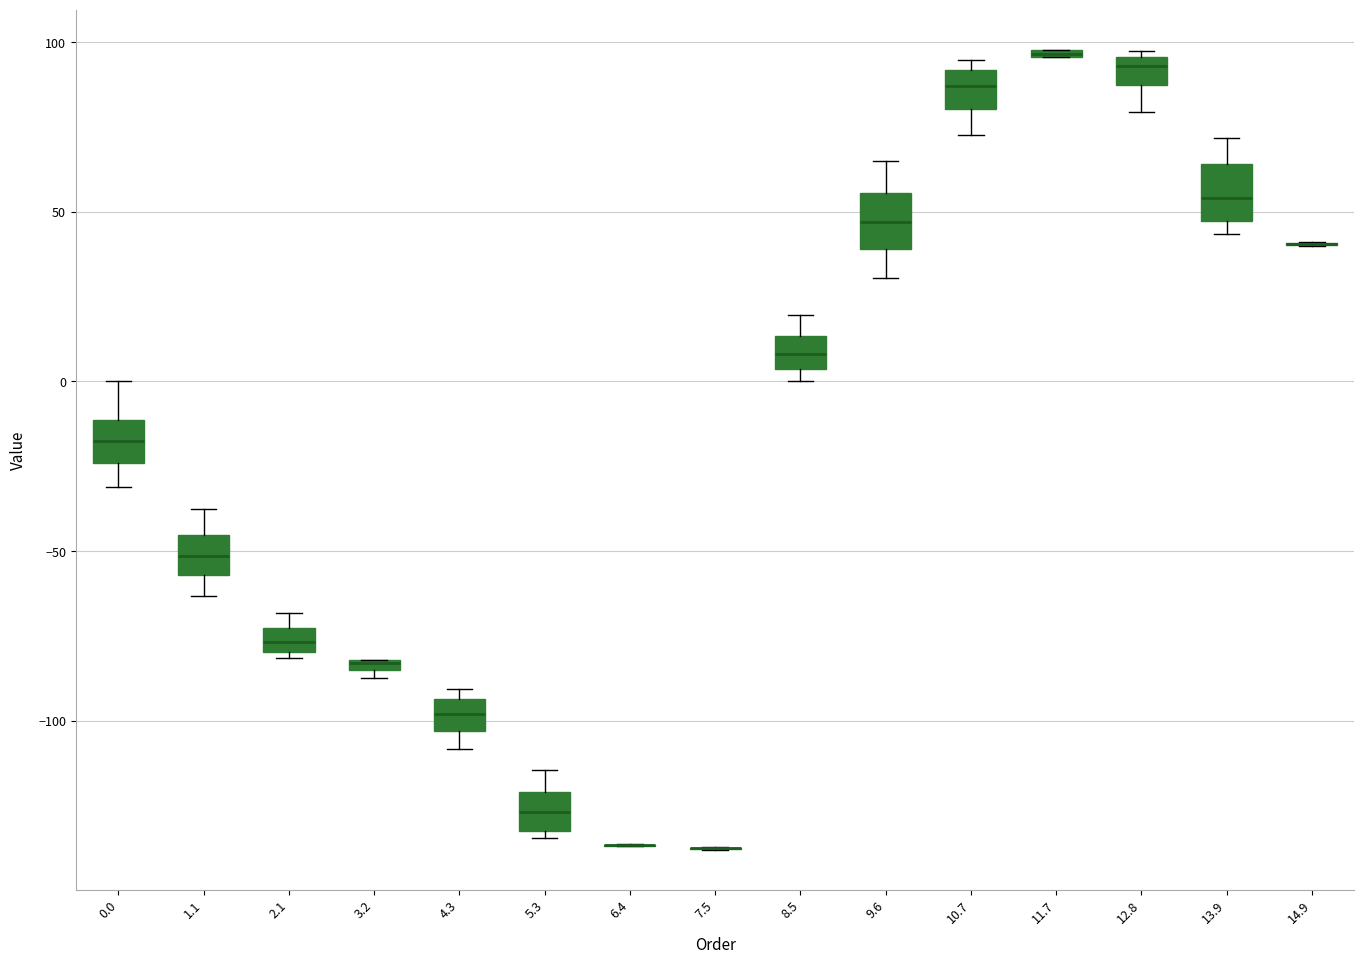

Where does the upper whisker of the box at x = 0.0 end on the y-axis? The values are not printed on the chart, so give them approximately, as read against the axis.

0